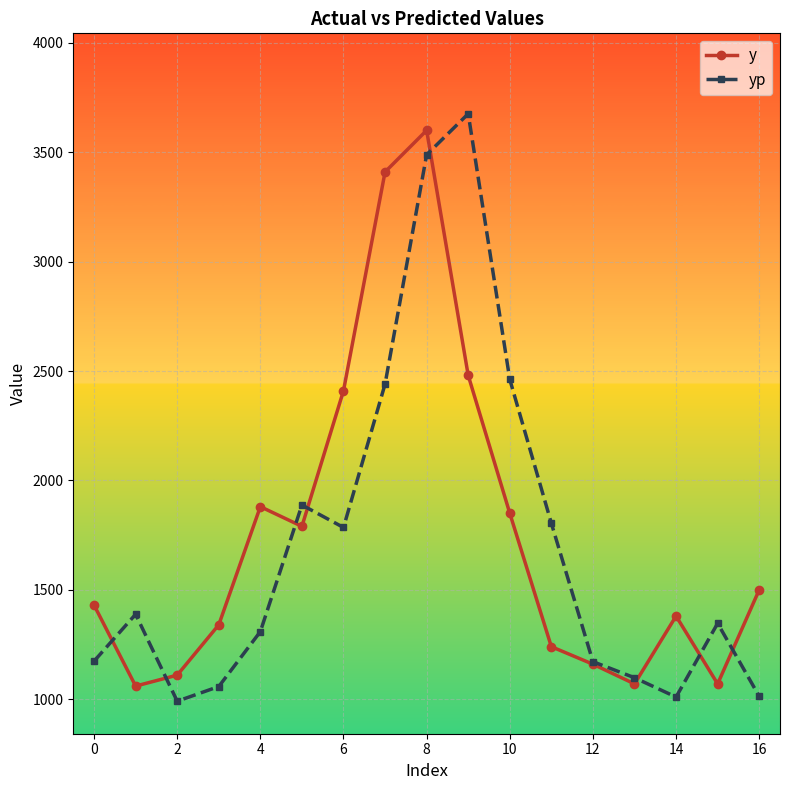

What is the highest value of the y series?

3600.0